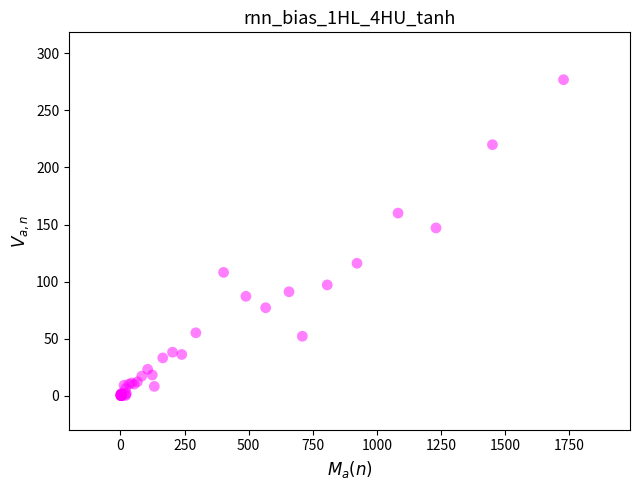

What Y value in the scatter plot is closest to 138?

147